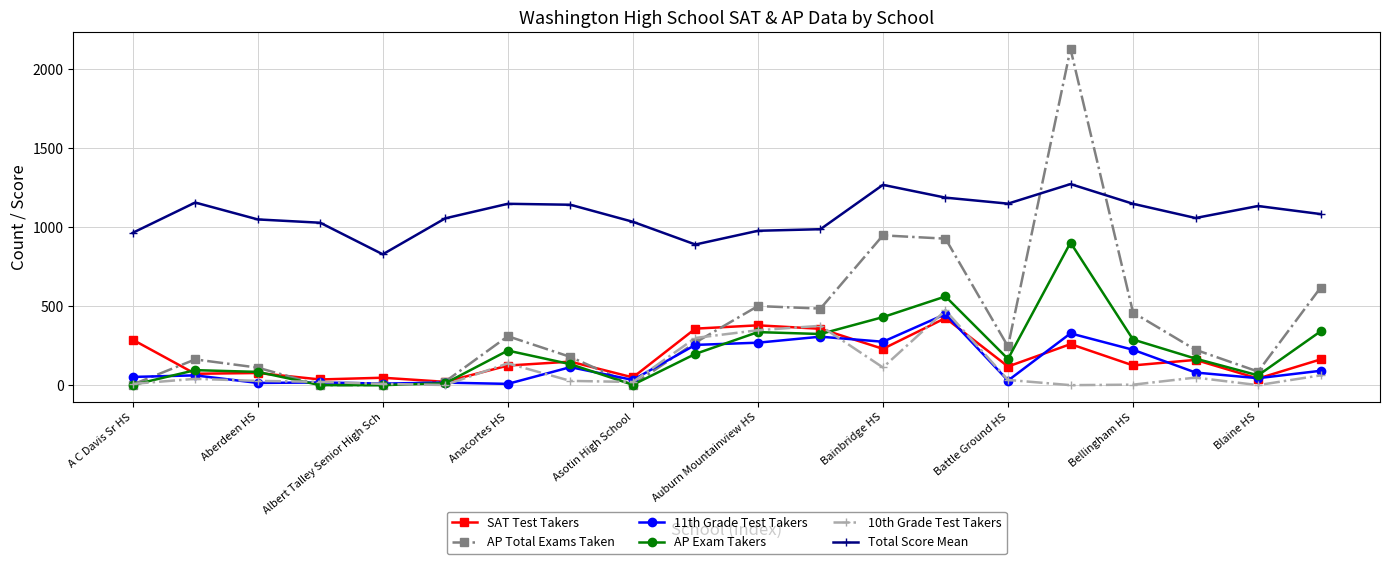

What is the difference between the maximum and second lowest values in the Total Score Mean series?

383